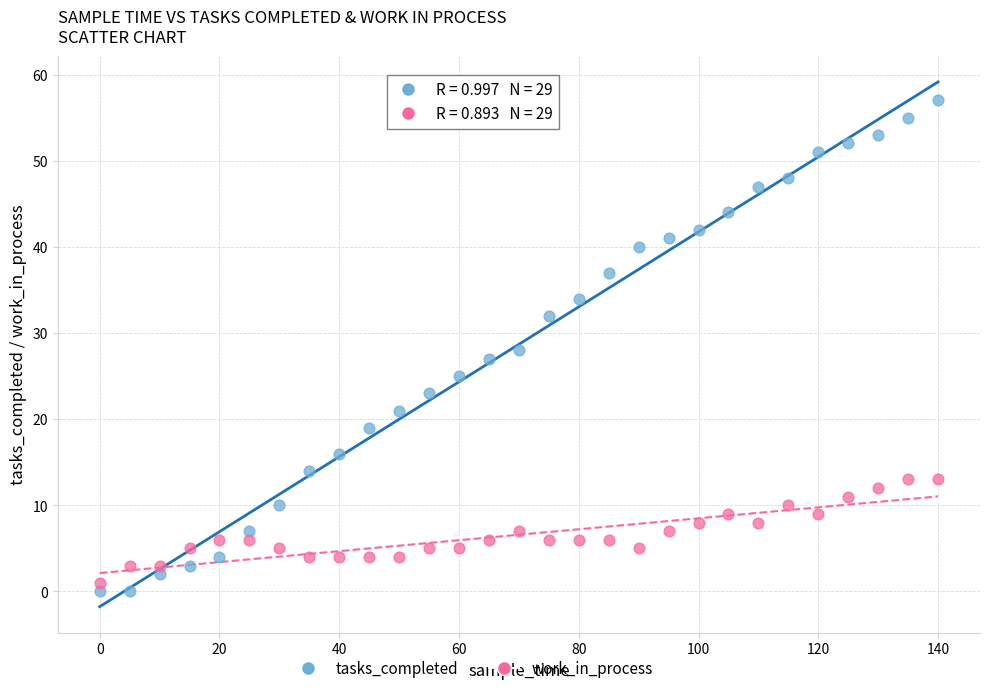

Across all data points, what is the range of Y values (max minus min)?

57